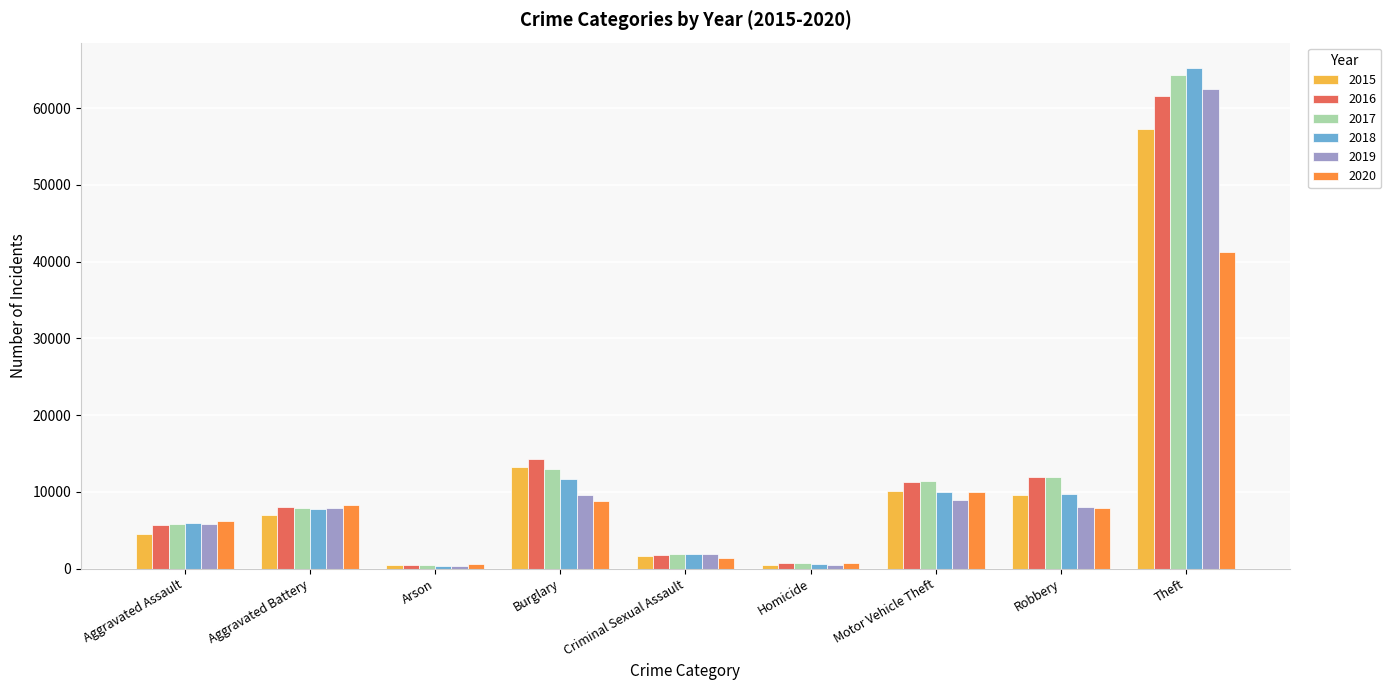

Which label corresponds to the largest value in the chart?

Theft